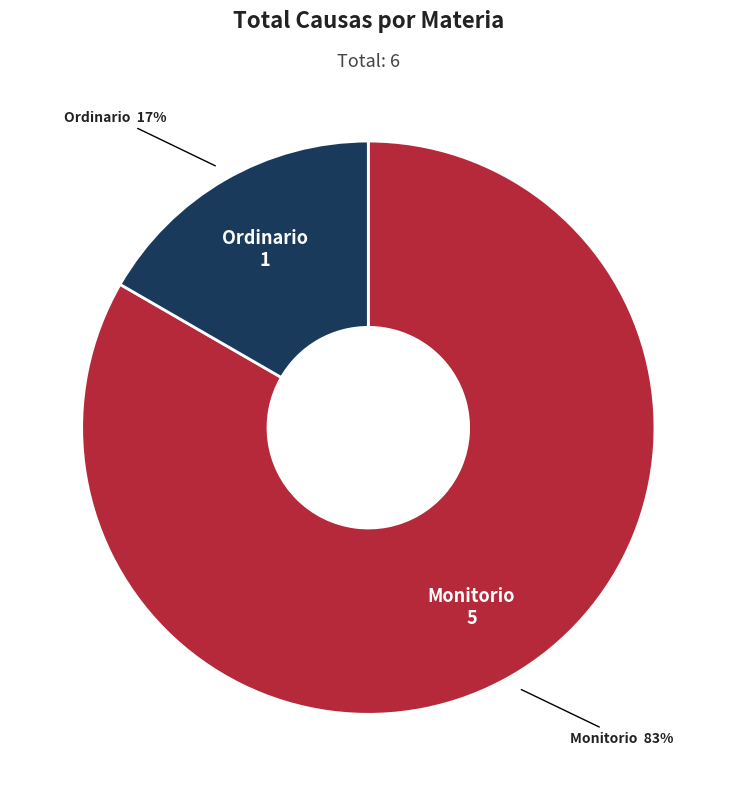

Approximately how many times larger is the value at Ordinario compared to Monitorio?

0.2